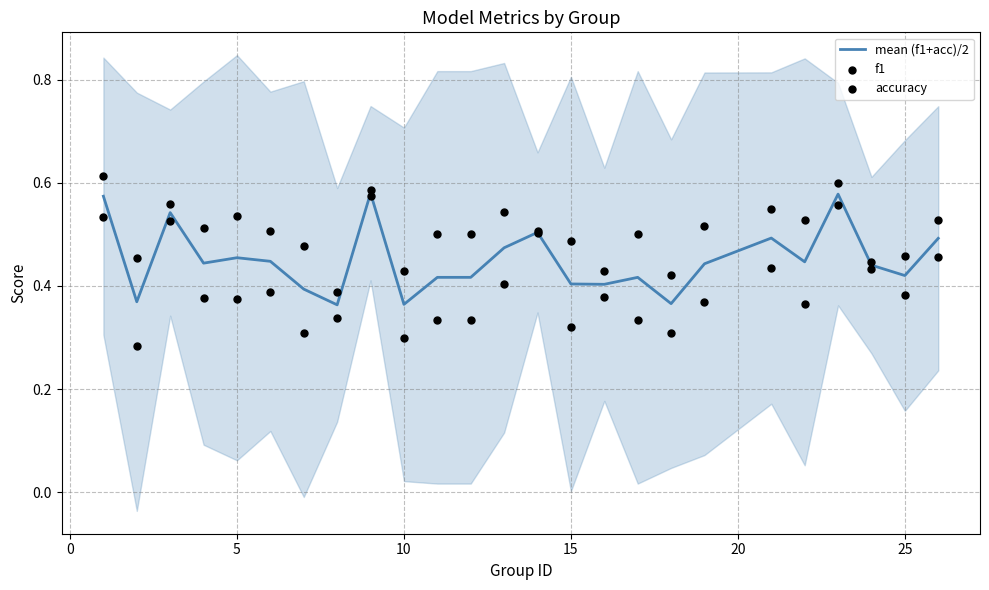

Which series reaches the maximum Y coordinate?

accuracy